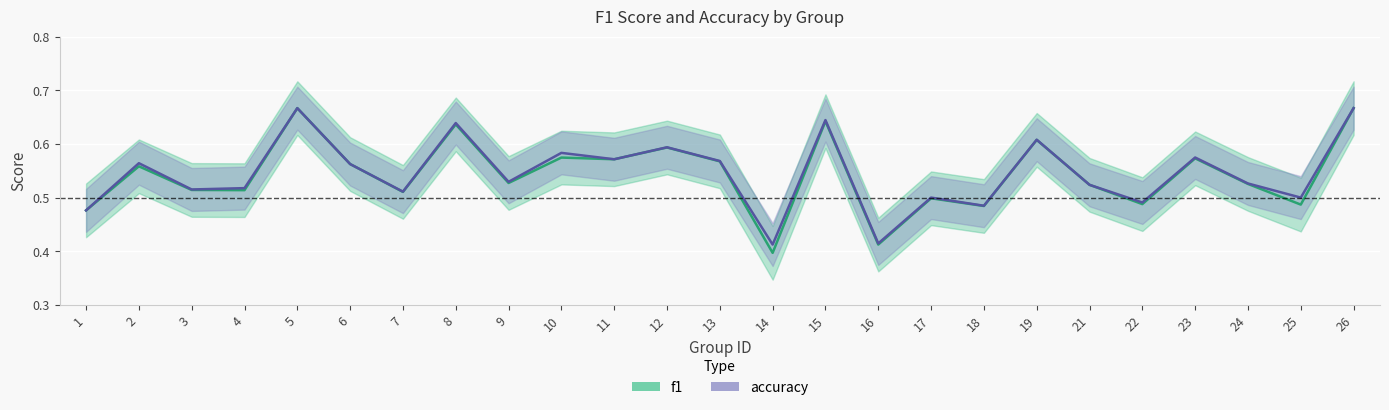

At 8, list the series in order from largest to smallest.

accuracy, f1